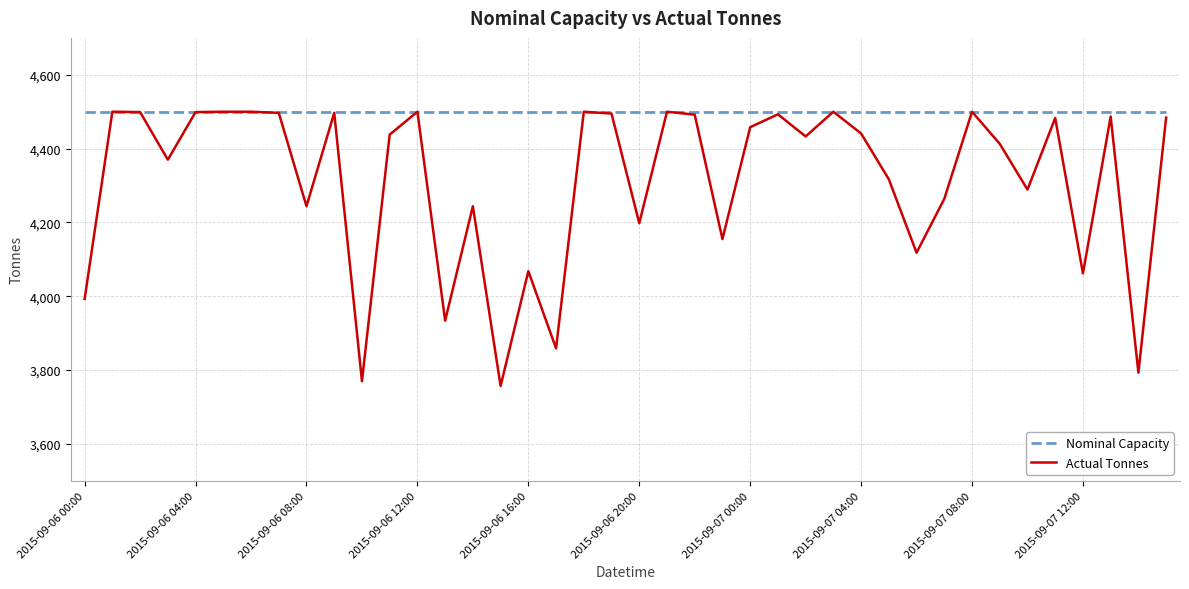

List the series in order of their overall mean, lowest first.

Actual Tonnes, Nominal Capacity